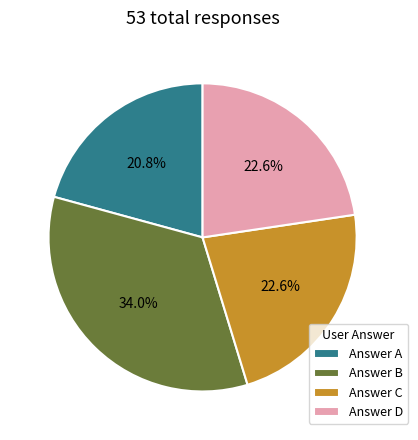

What is the smallest slice in the pie chart?

Answer A